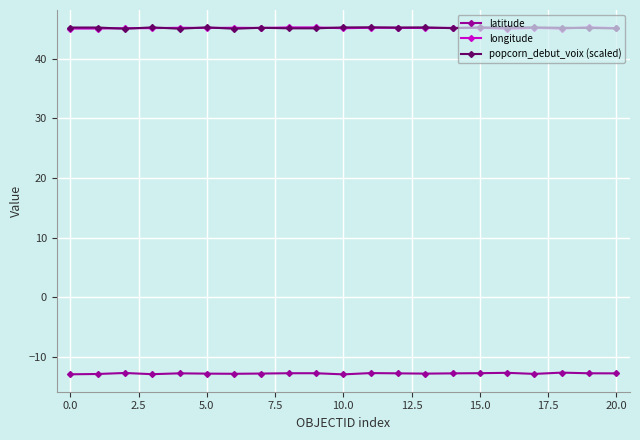

At how many categories does at least one series exceed 8?

21